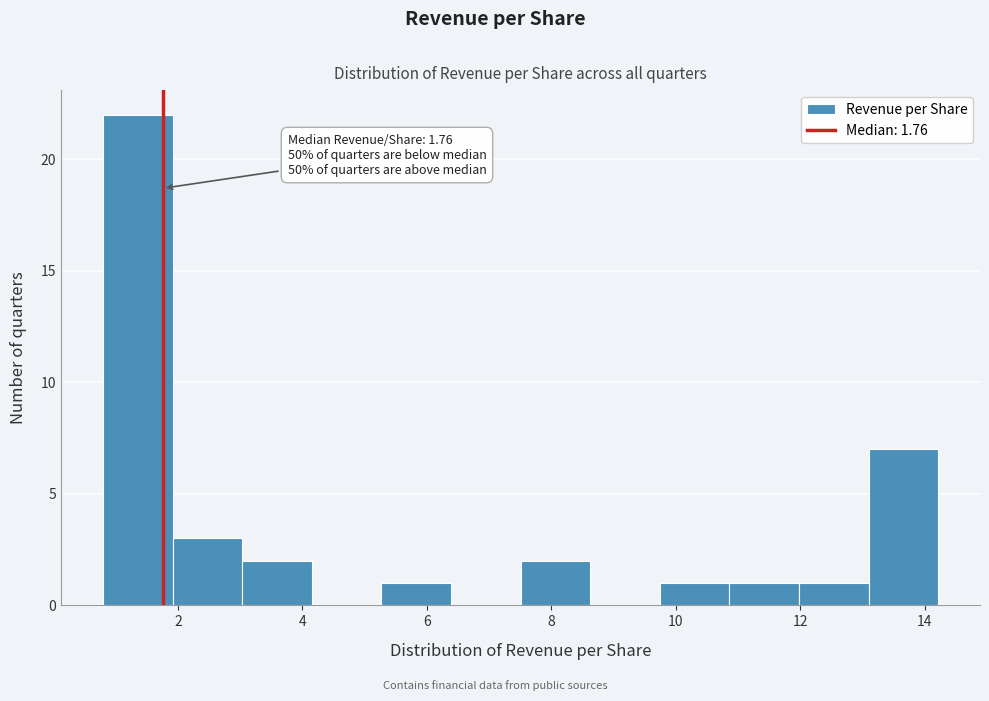

Which range on the x-axis has the tallest bar?

0.8 to 2.0